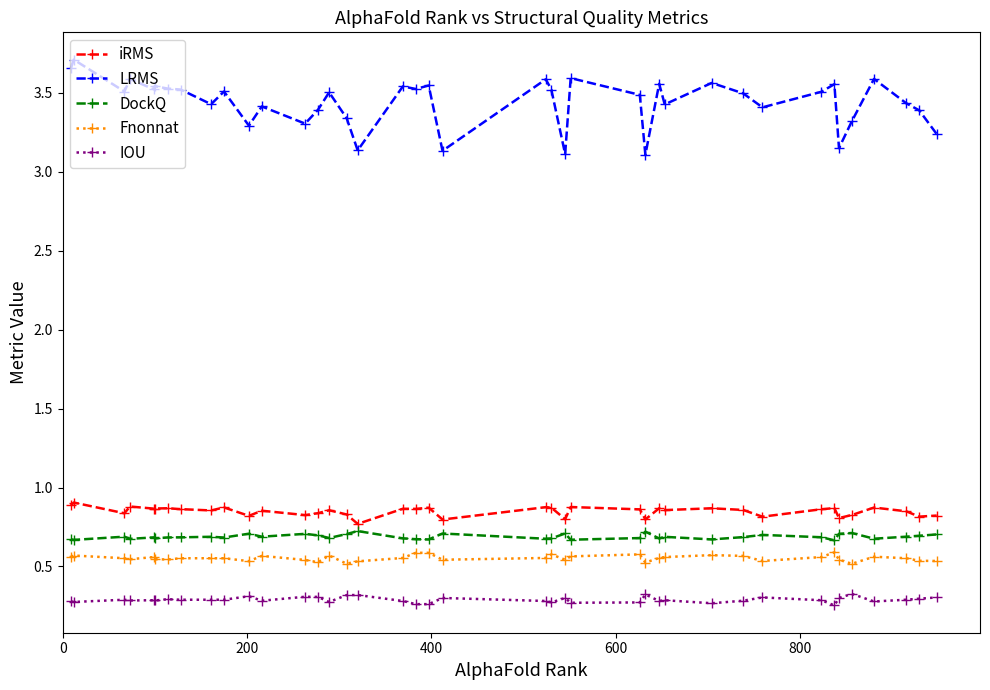

True or false: iRMS has more than 0 points higher than both neighbors.

True